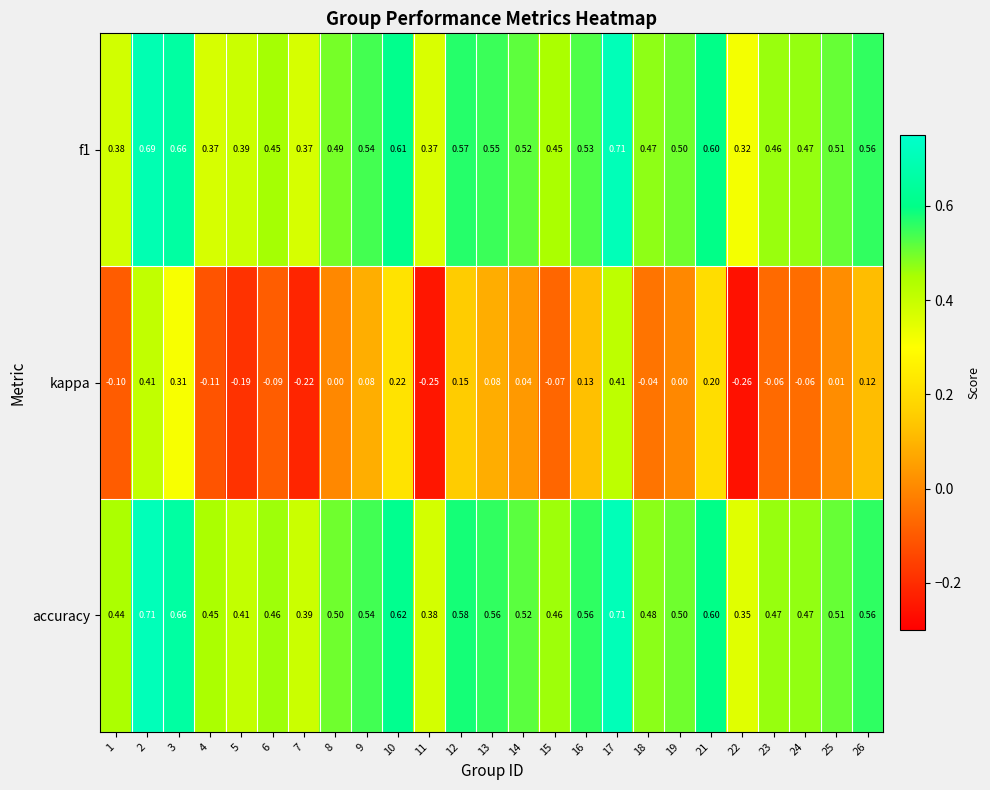

Which series has the widest spread of values?

kappa